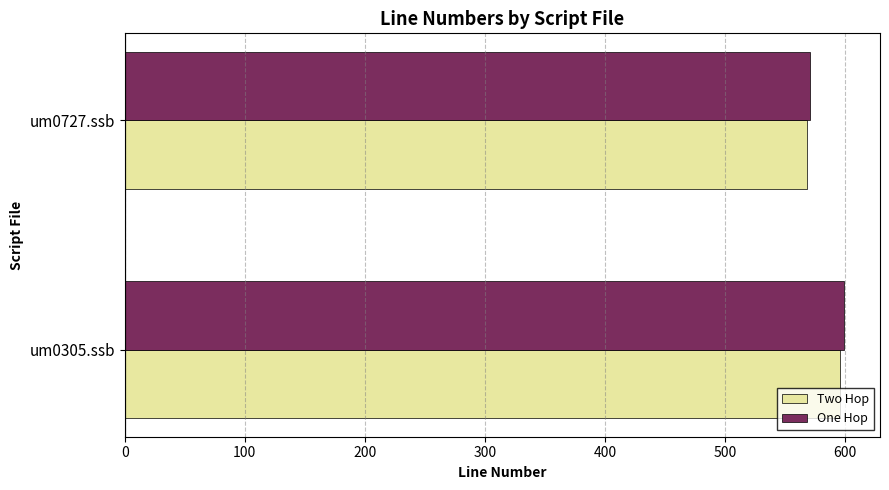

Rank the categories by Two Hop value from highest to lowest.

um0305.ssb, um0727.ssb